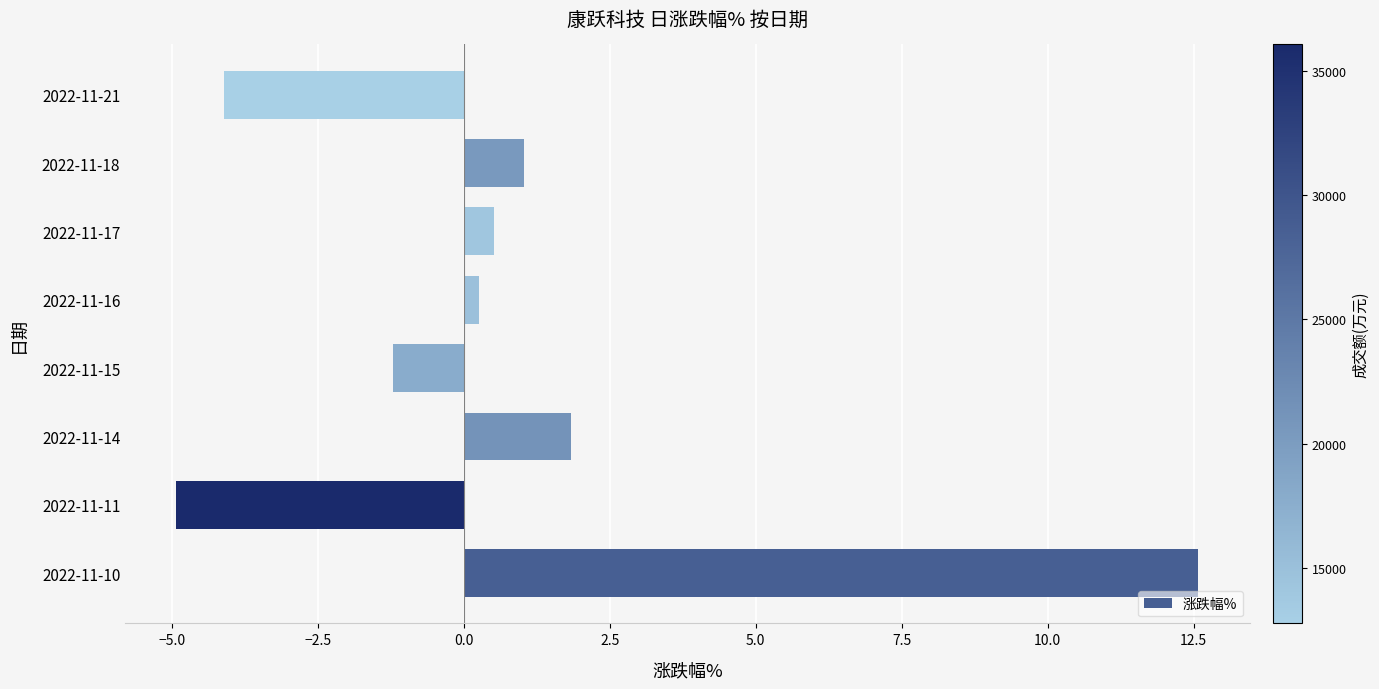

What is the difference between the maximum and minimum values?

17.5